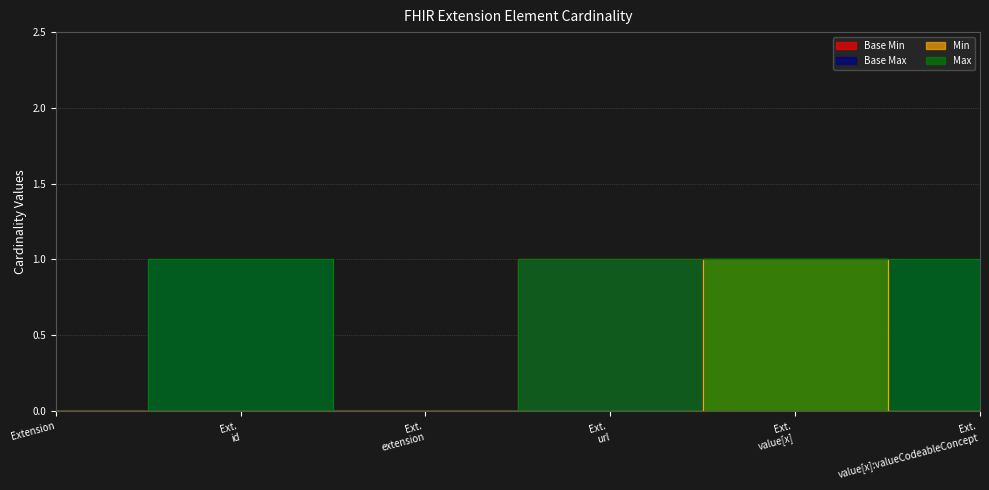

What is the label of the 2nd point from the left?

Ext. id